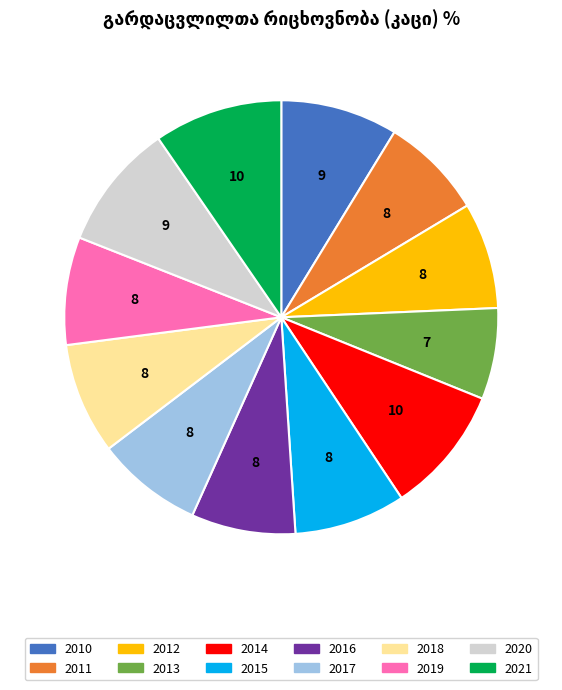

Is there a majority slice in this chart?

No